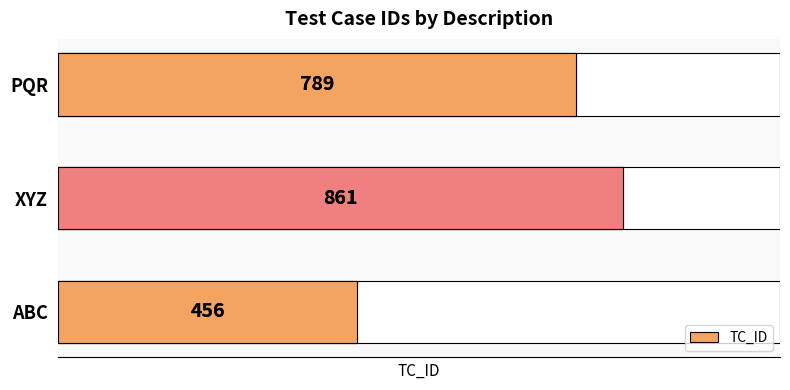

What is the sum of the values at PQR and ABC?

1245